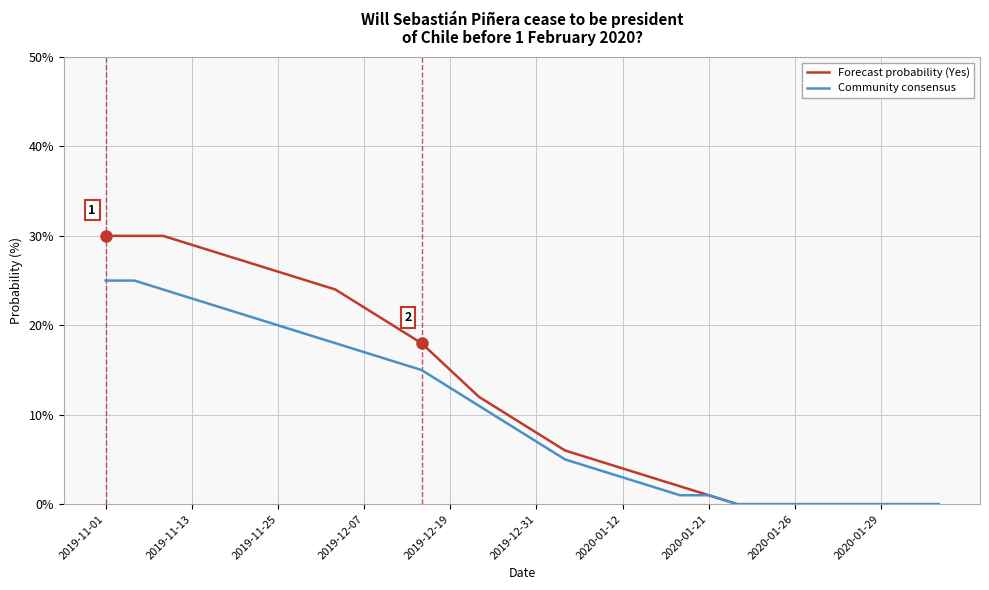

What is the maximum value for Community consensus?

25